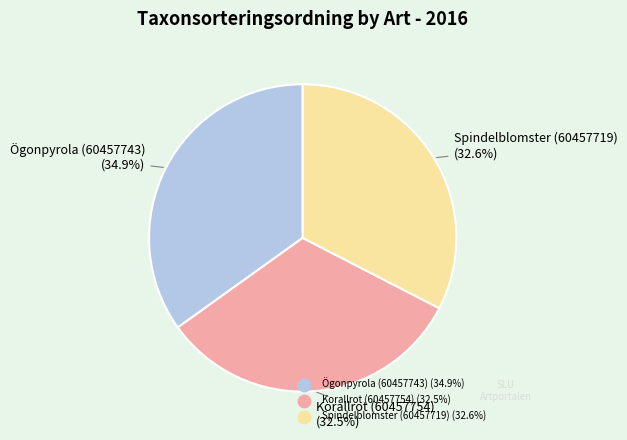

How many slices are in this pie chart?

3